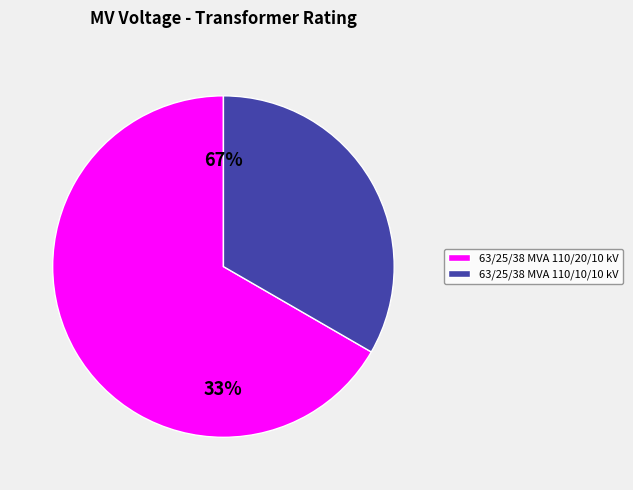

True or false: 63/25/38 MVA 110/10/10 kV accounts for 44% of the total.

False